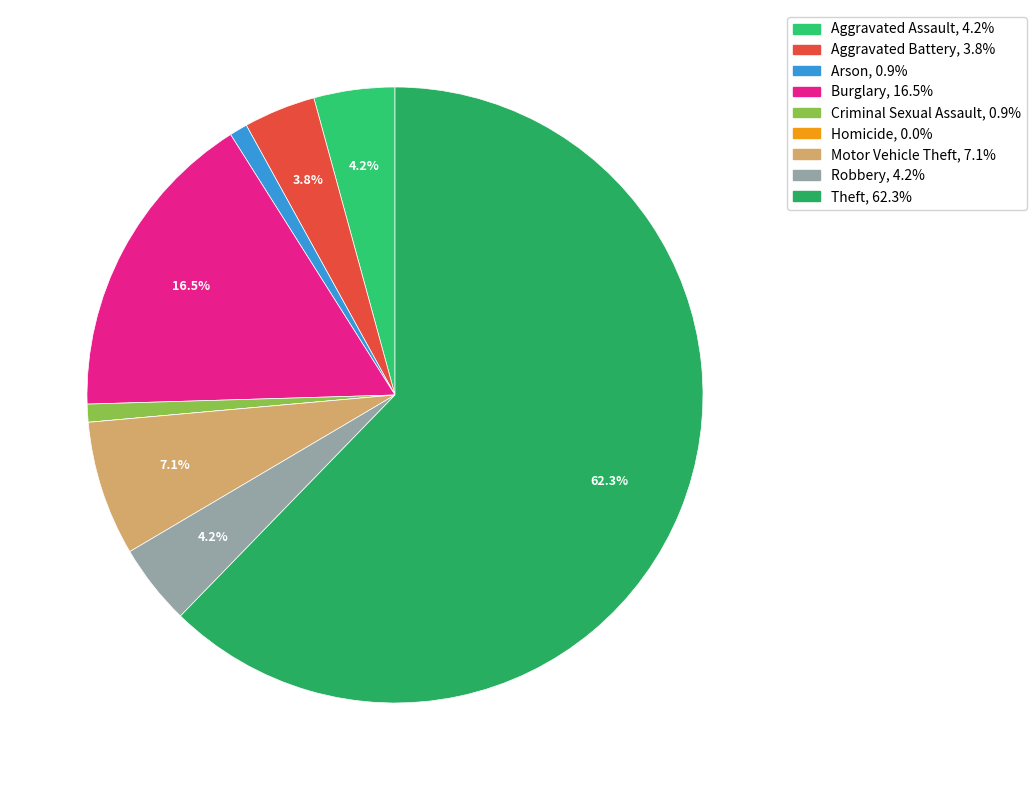

Is there any slice that represents more than half of the pie?

Yes